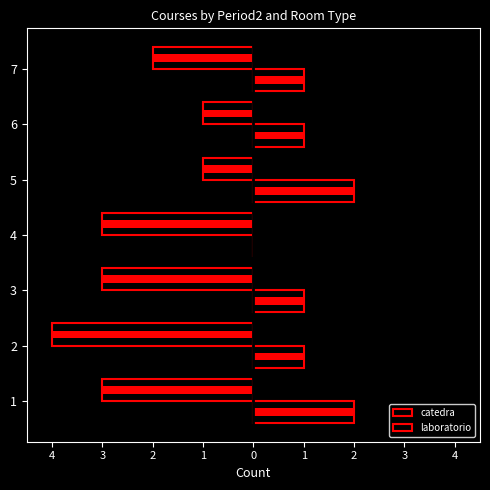

Between 5 and 3, which is larger?

5